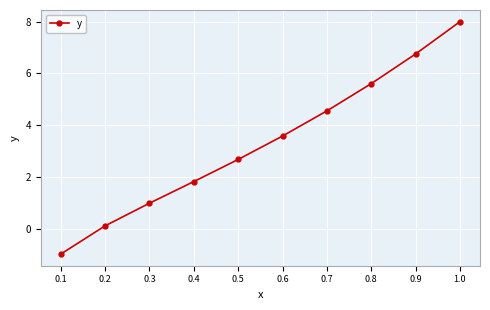

Does the chart display data point markers on the line(s)?

Yes